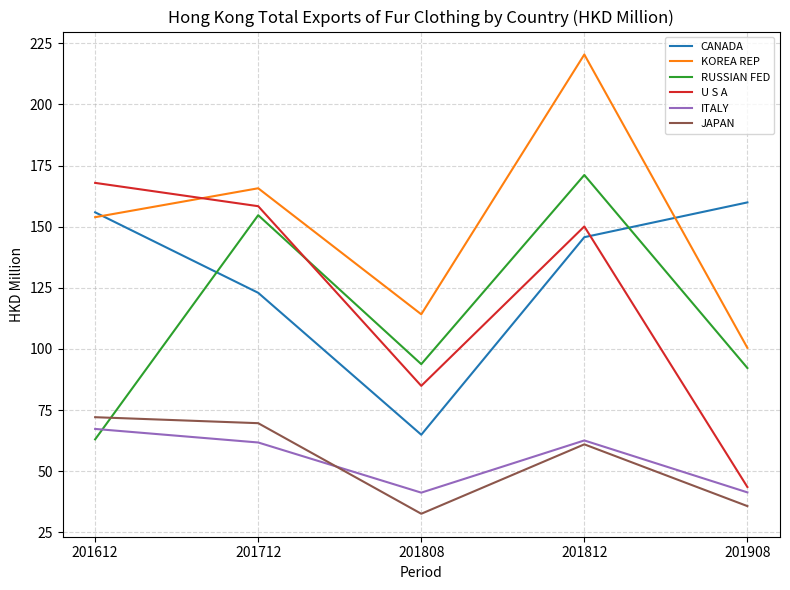

Does the chart display data point markers on the line(s)?

No